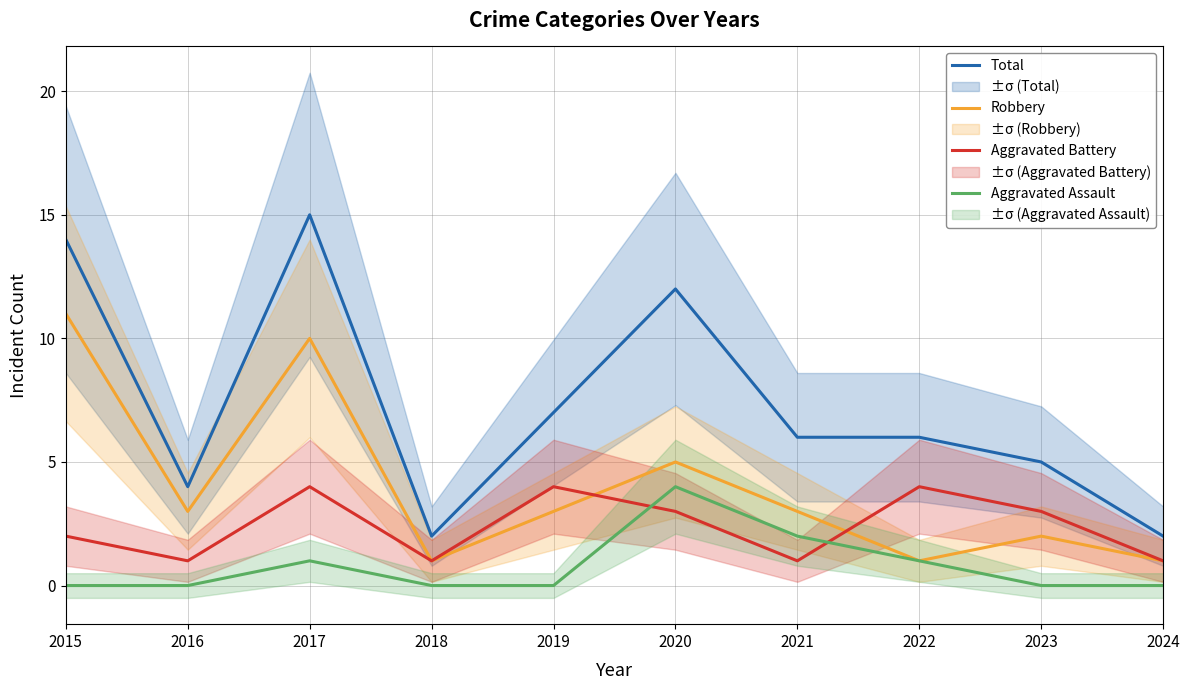

True or false: Aggravated Assault and Total intersect in this chart.

False